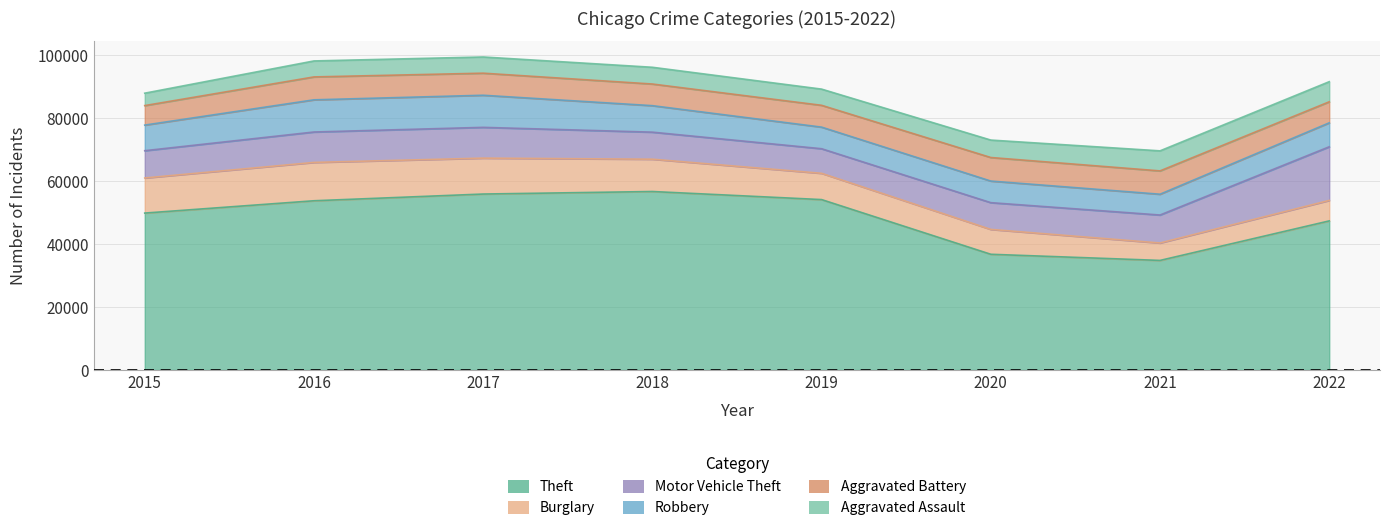

True or false: Theft and Aggravated Assault intersect in this chart.

False